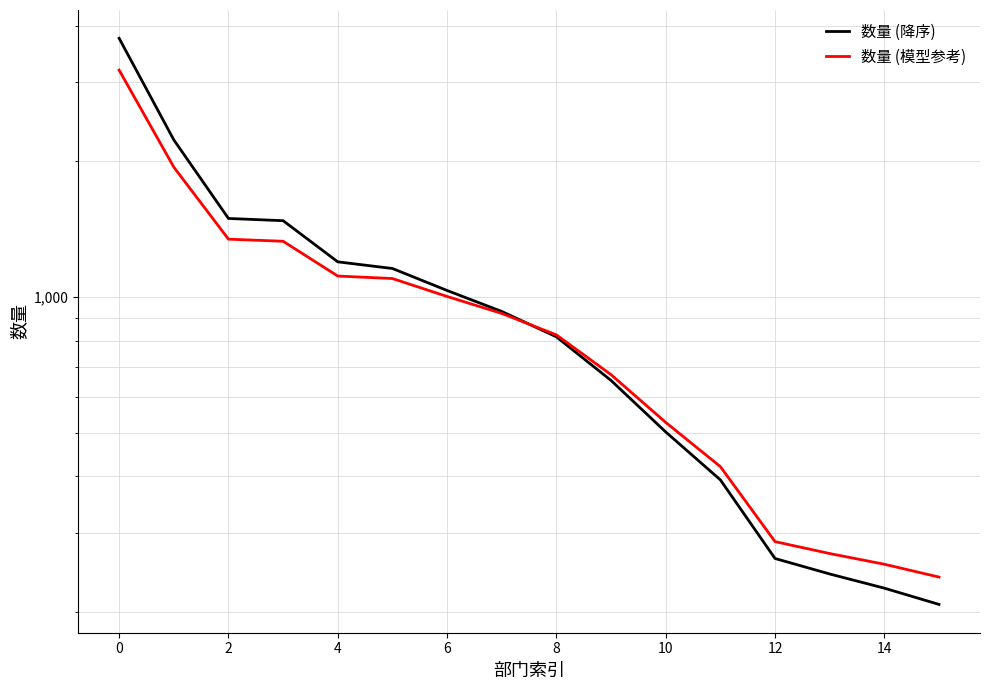

Count the number of categories in the chart.

16